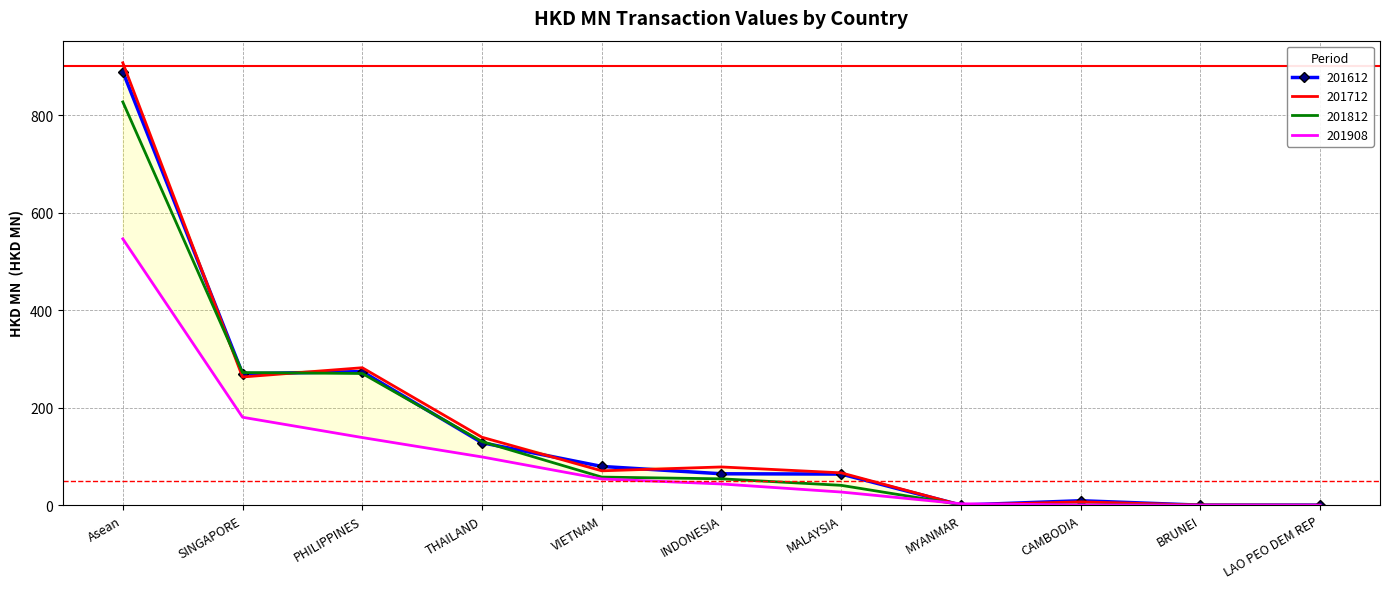

True or false: 201712 and 201812 cross at least once.

True